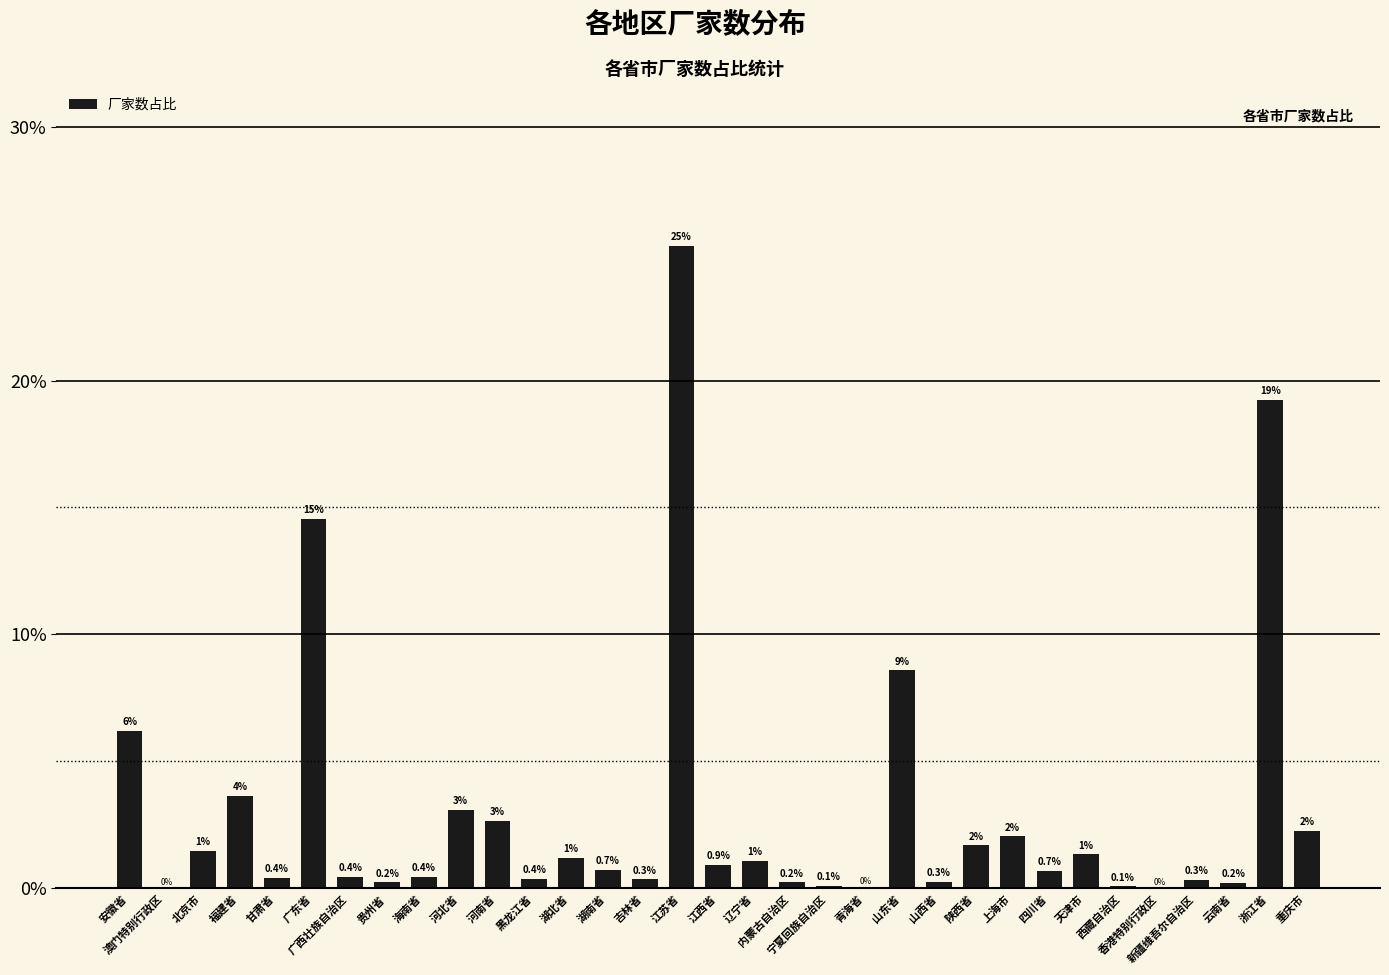

Between 河南省 and 福建省, which is larger?

福建省